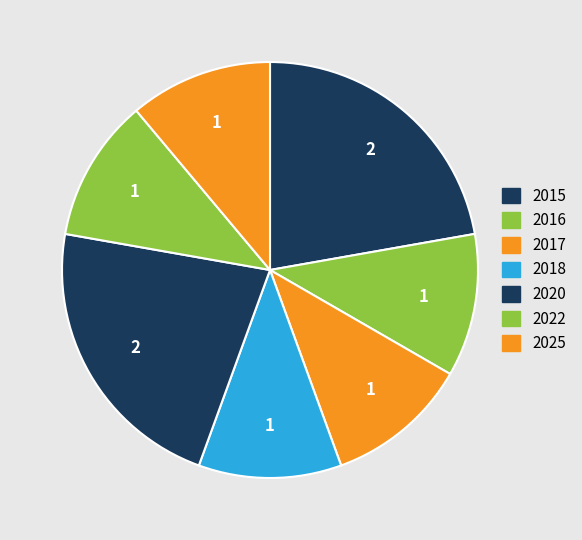

How many slices are in this pie chart?

7